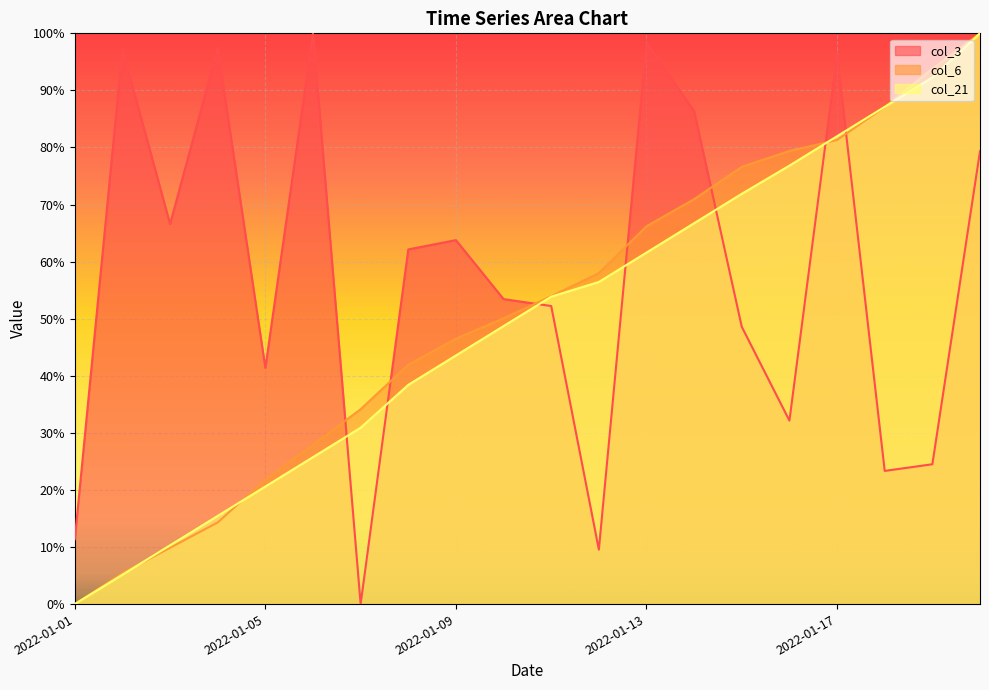

Which category has the highest value across all series?

5